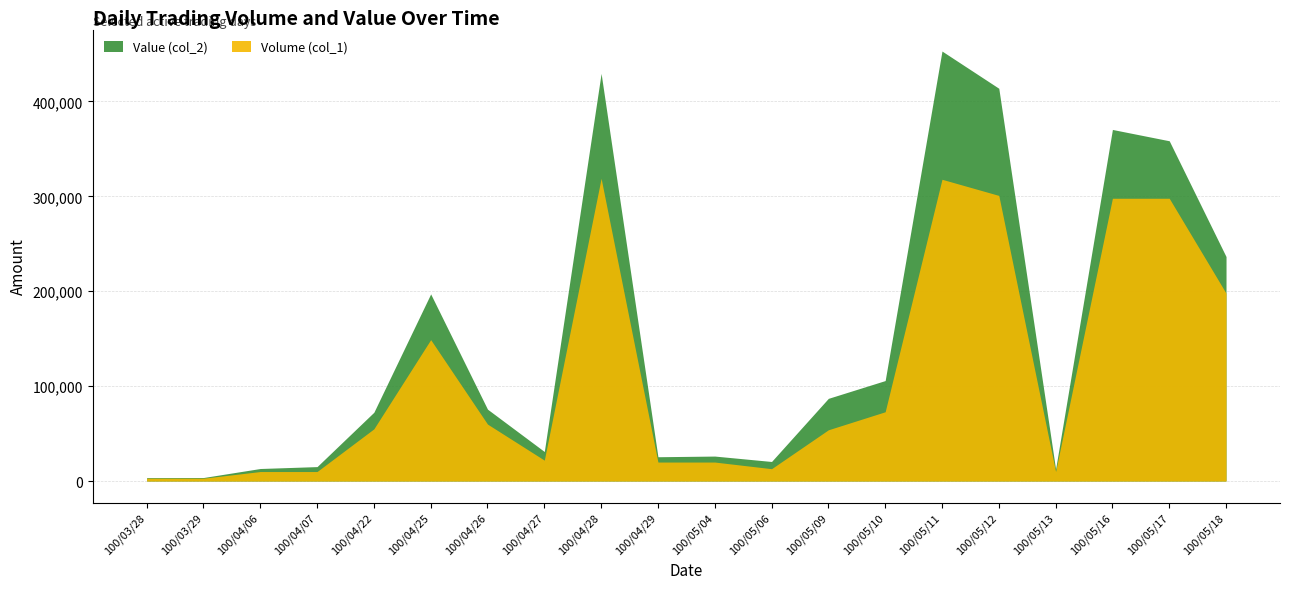

Between 100/05/06 and 100/05/17, which series saw the biggest shift?

Value (col_2)